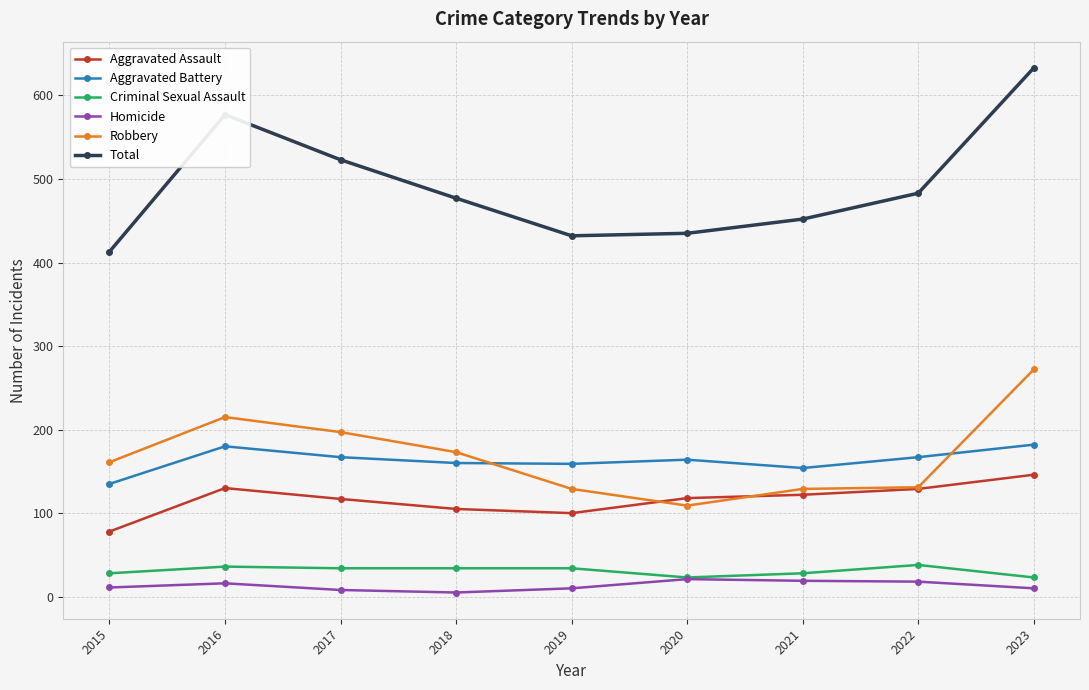

What are all the series names shown in the legend?

Aggravated Assault, Aggravated Battery, Criminal Sexual Assault, Homicide, Robbery, Total